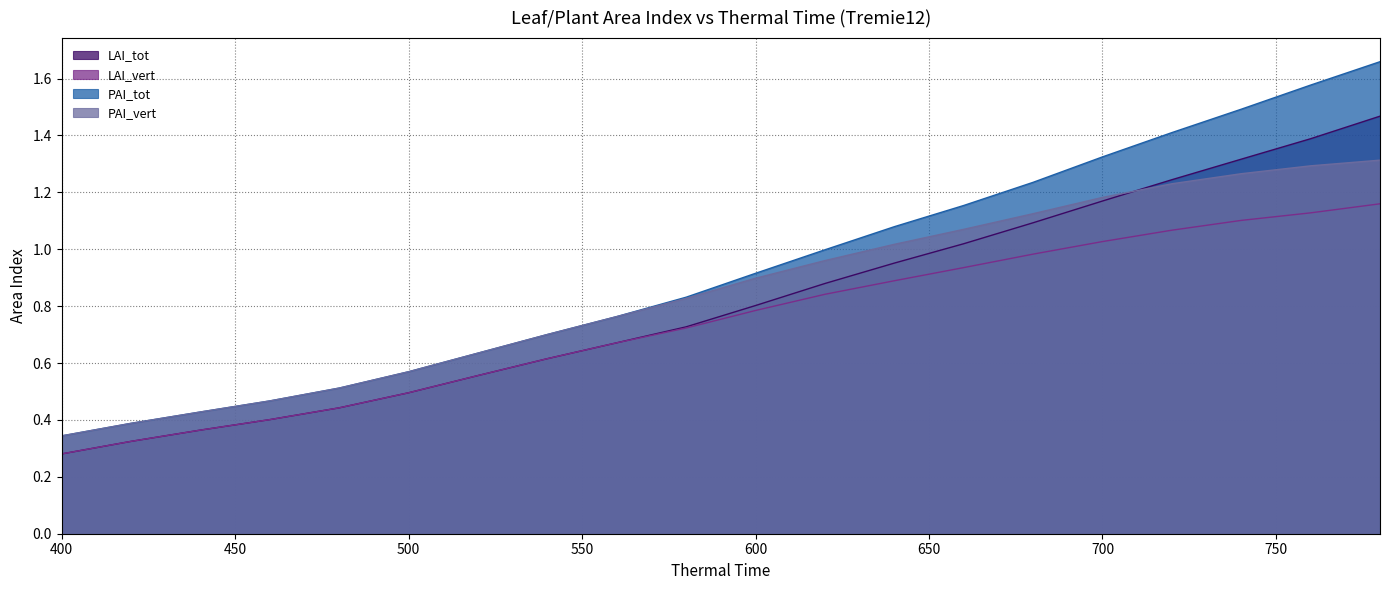

What is the greatest value displayed?

1.7